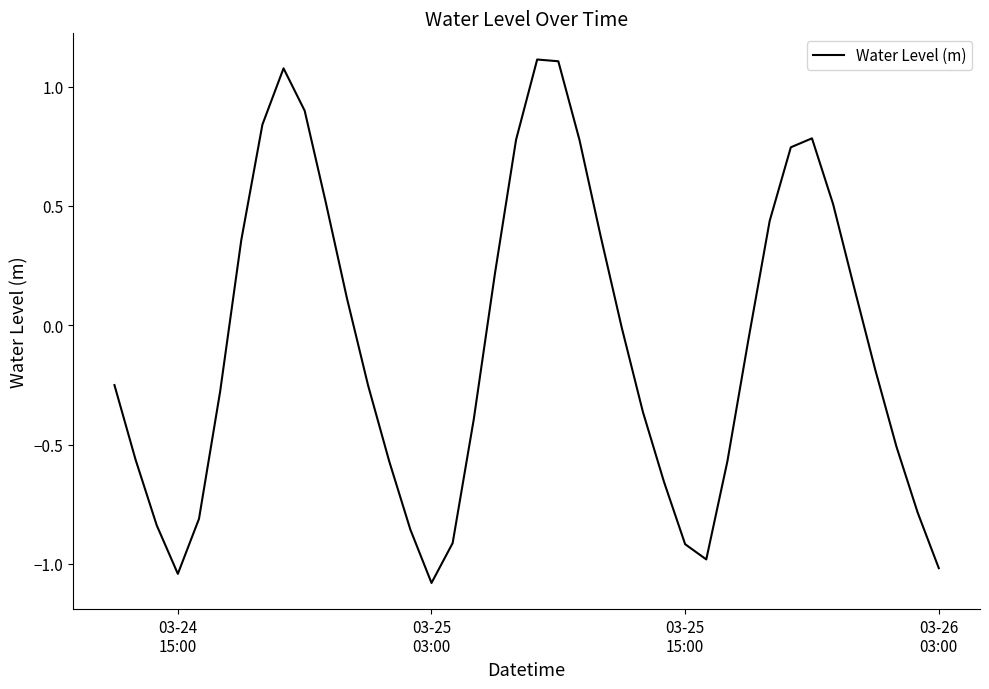

What is the difference between the maximum and minimum values?

2.2